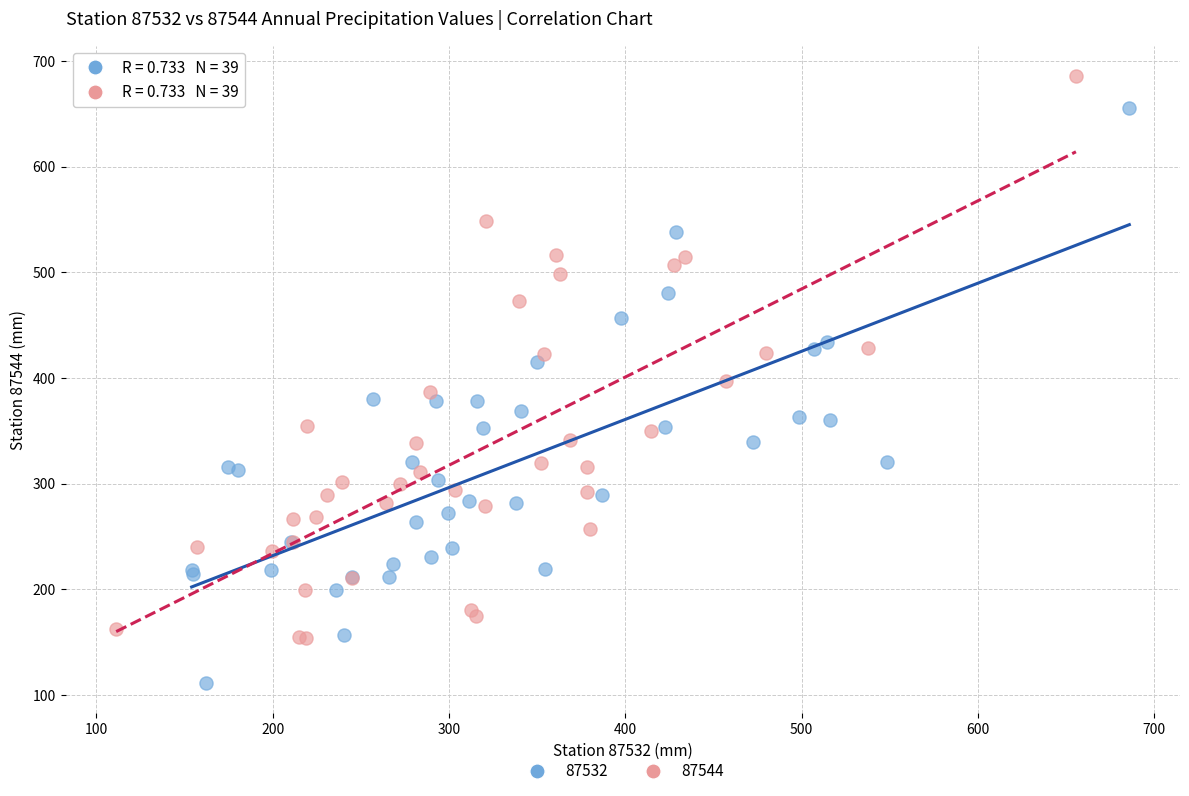

Which series reaches the maximum Y coordinate?

87544